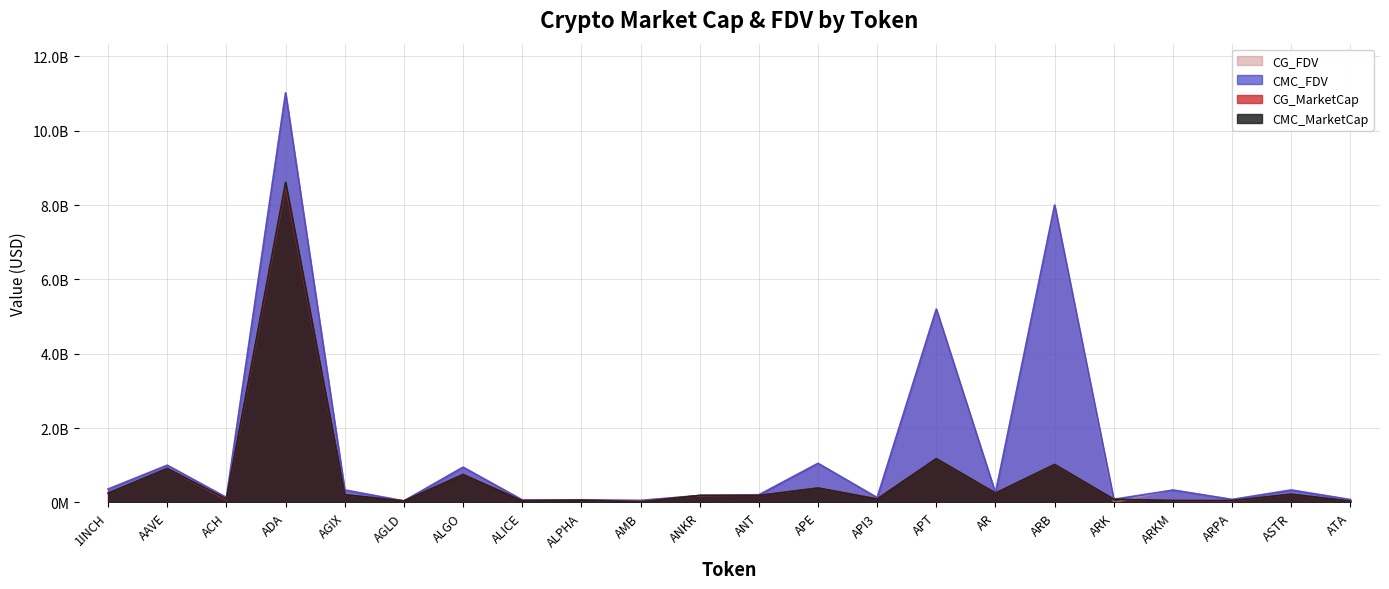

What value does the CMC_MarketCap series have at AGLD?

38329831